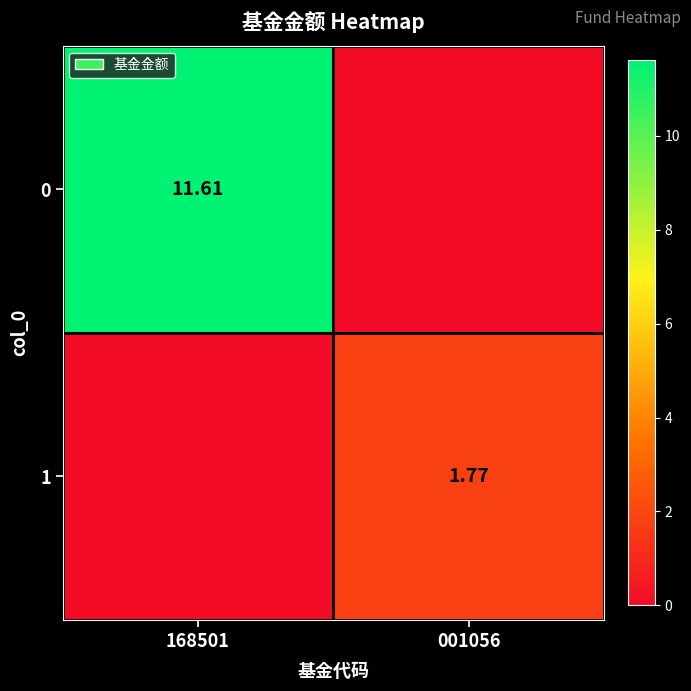

What is the highest value of the 0 series?

11.6